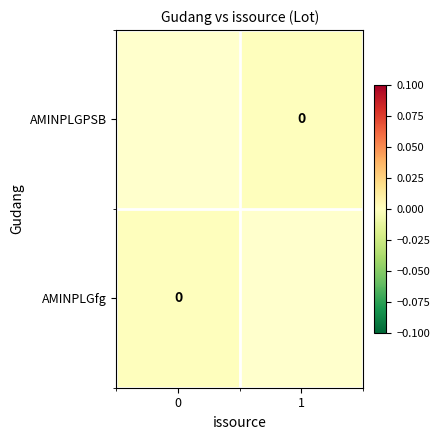

How many series are shown in this chart?

2